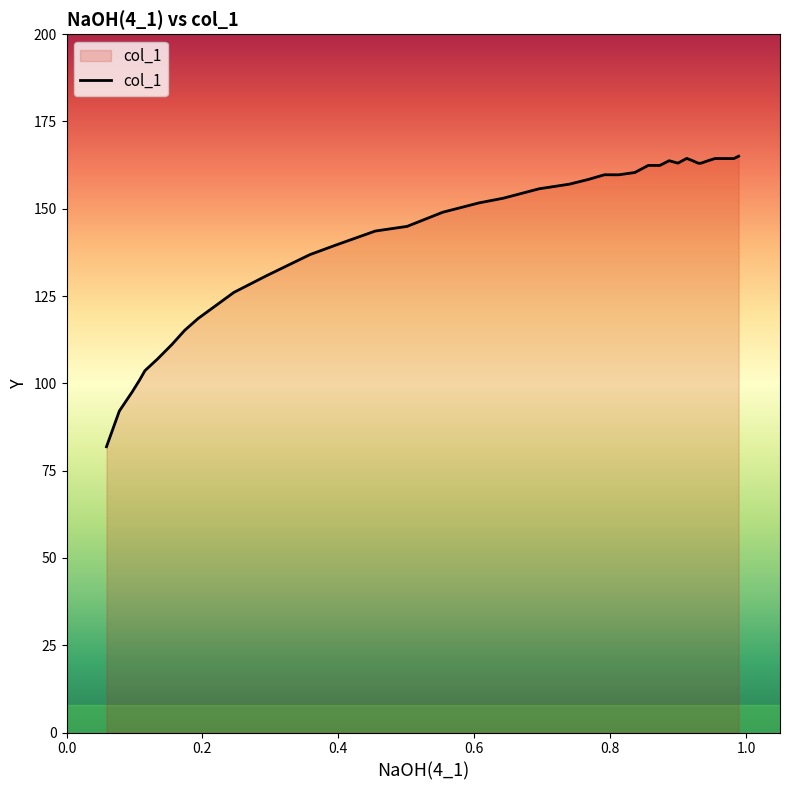

What is the difference between the maximum and minimum values?

83.2